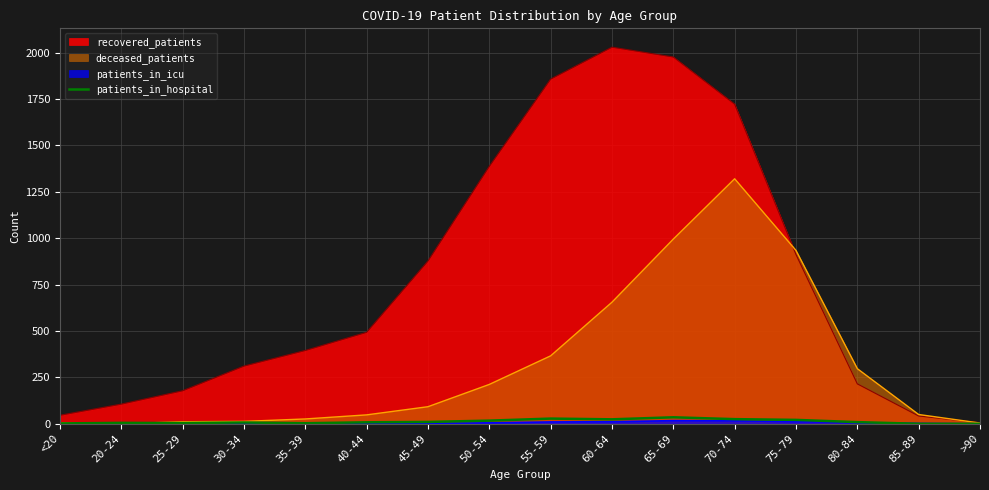

Which series has the widest spread of values?

recovered_patients